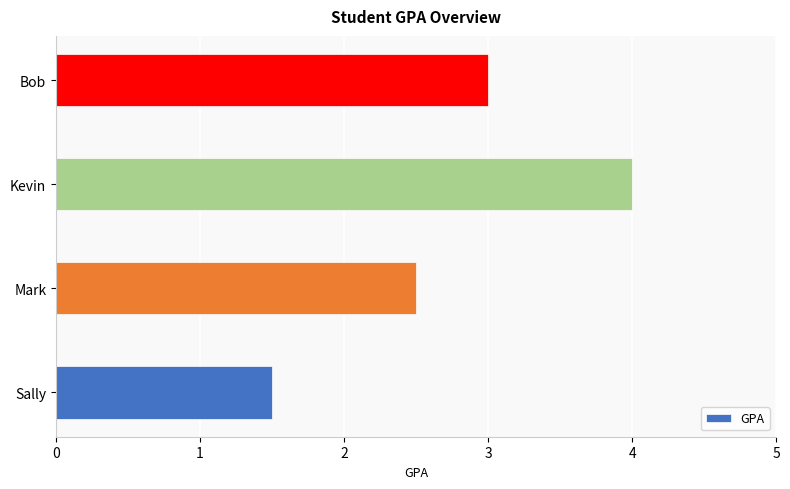

What is the approximate value at Bob?

3.0